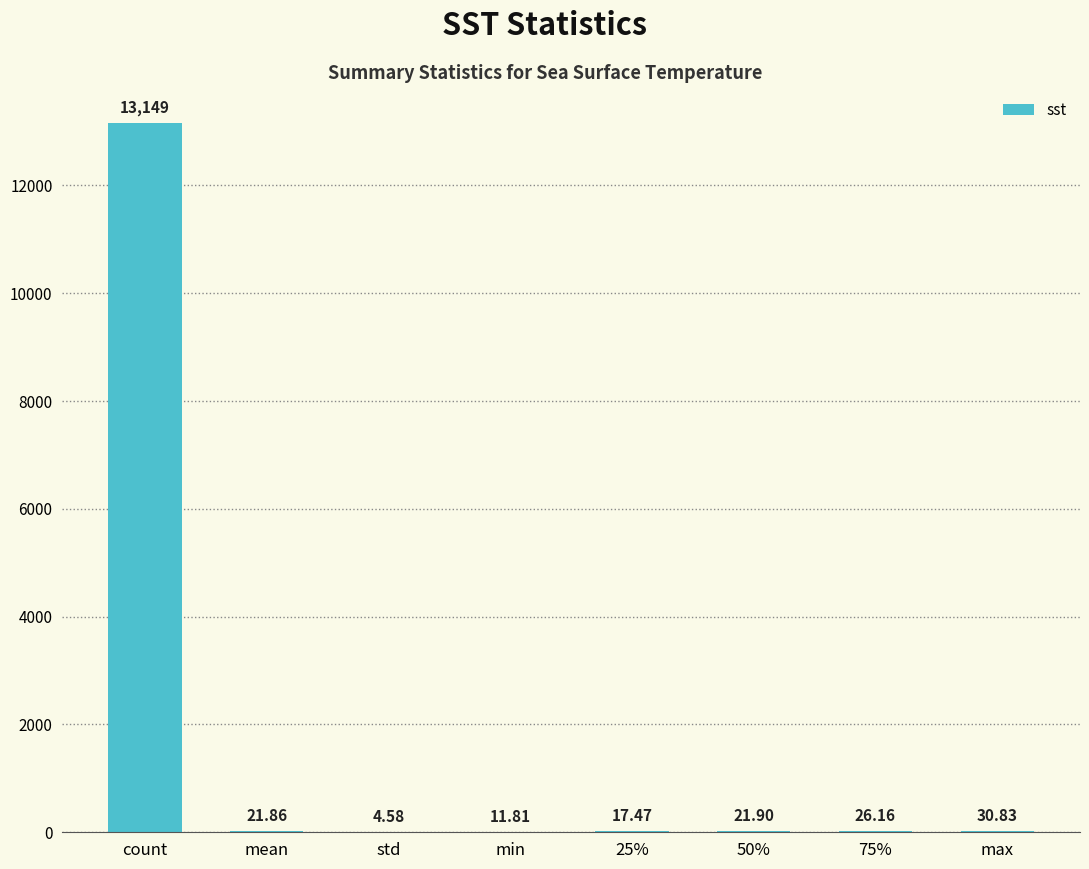

At which label is the value closest to 6576?

max